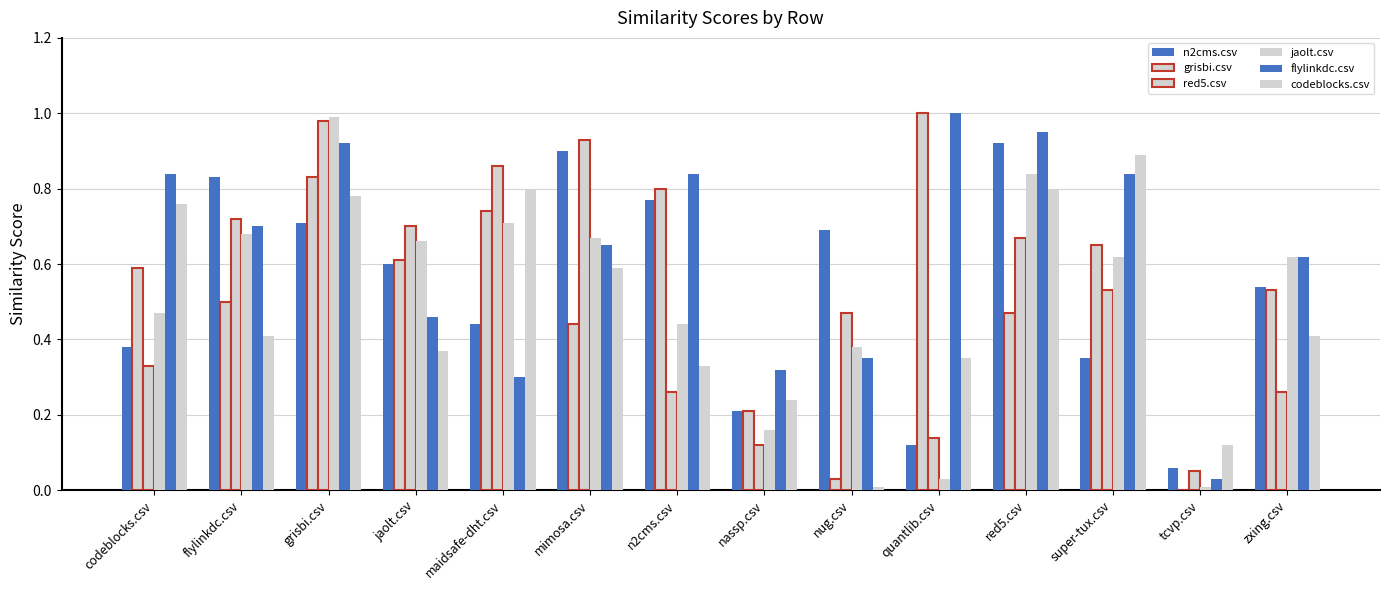

True or false: flylinkdc.csv has a value of 0.4 at codeblocks.csv.

False